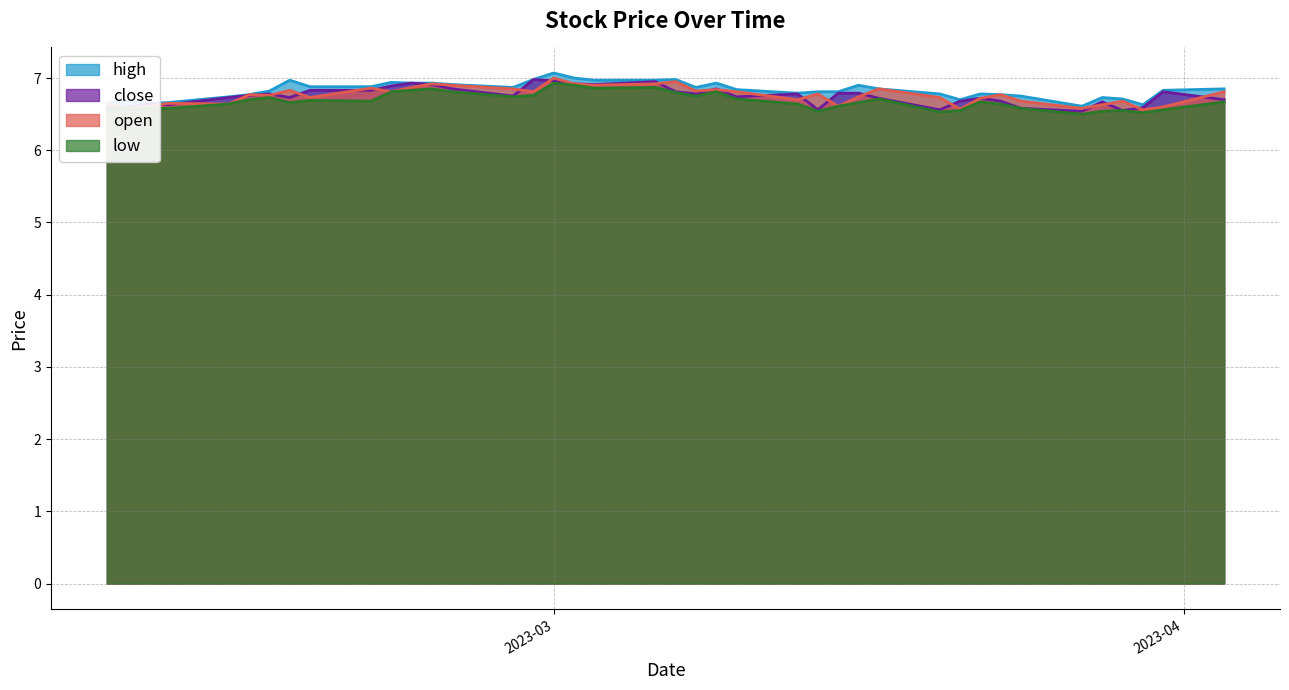

What are all the series names shown in the legend?

high, close, open, low